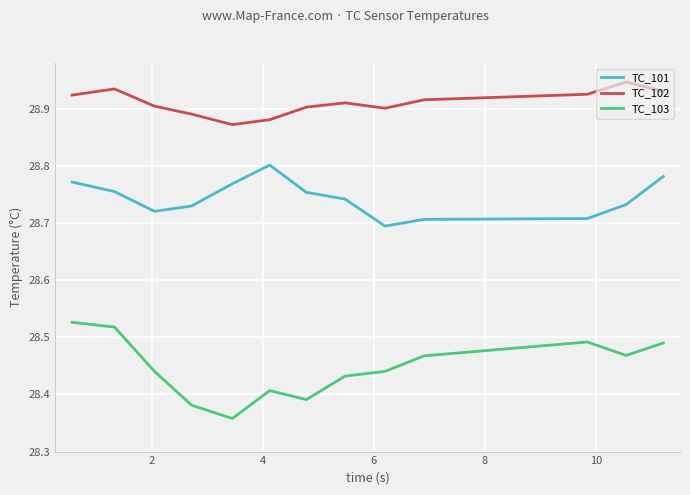

Is this an area chart (filled region under the line)?

No